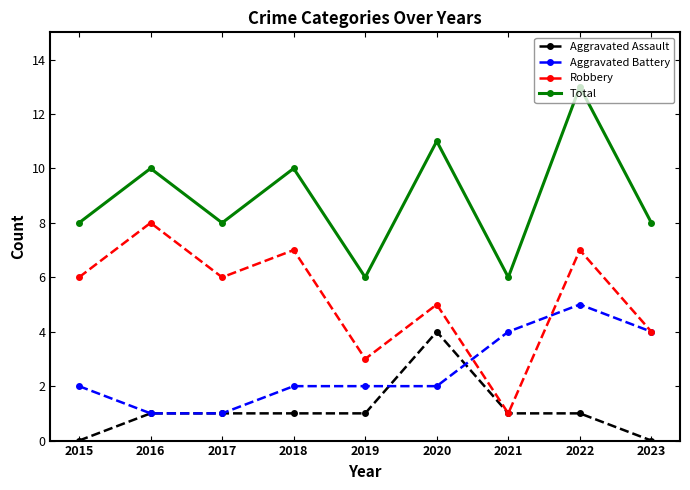

What is the highest value of the Aggravated Assault series?

4